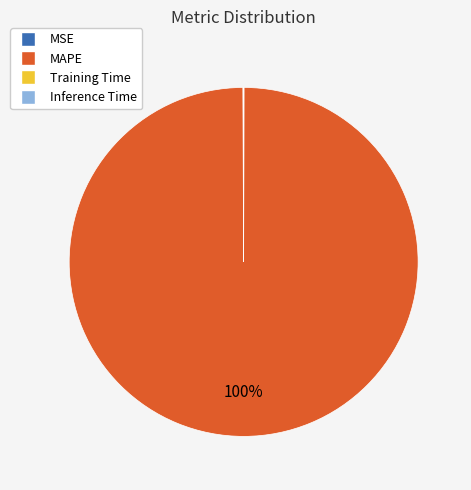

To the nearest percent, what is the average slice percentage?

25%